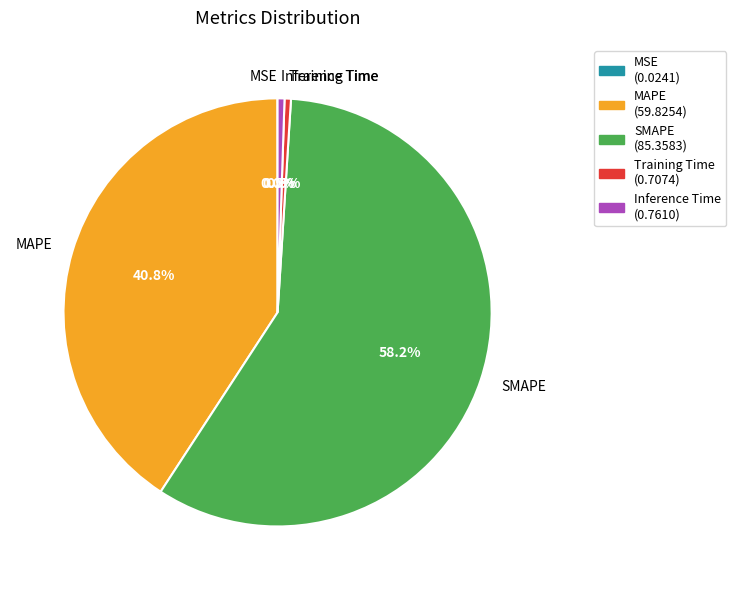

The MAPE slice represents 35% of the pie. True or false?

False